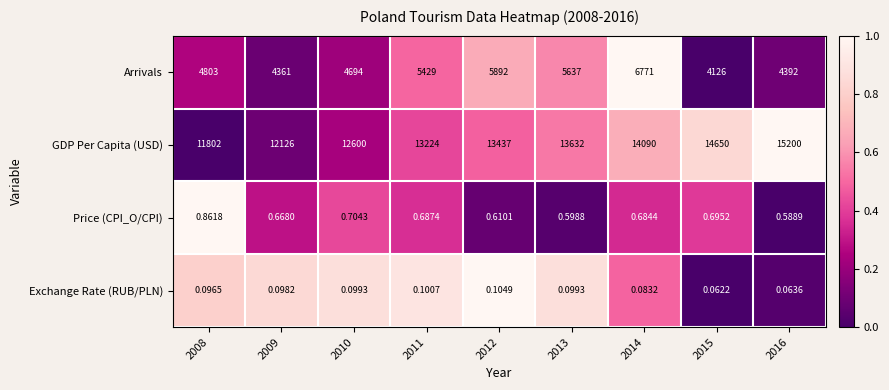

Which series has the widest spread of values?

GDP Per Capita (USD)